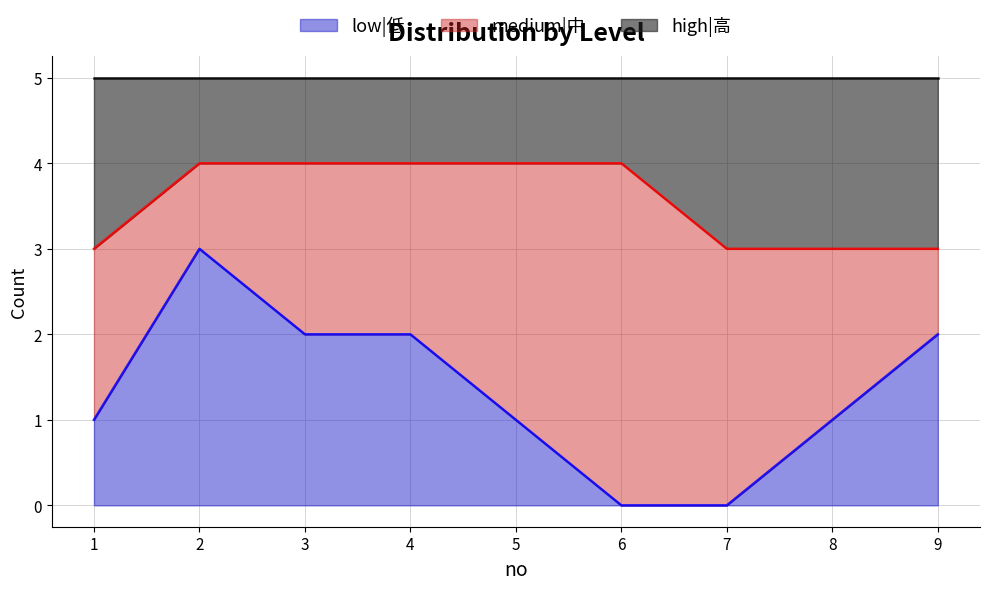

At which label does low|低 reach its minimum?

6